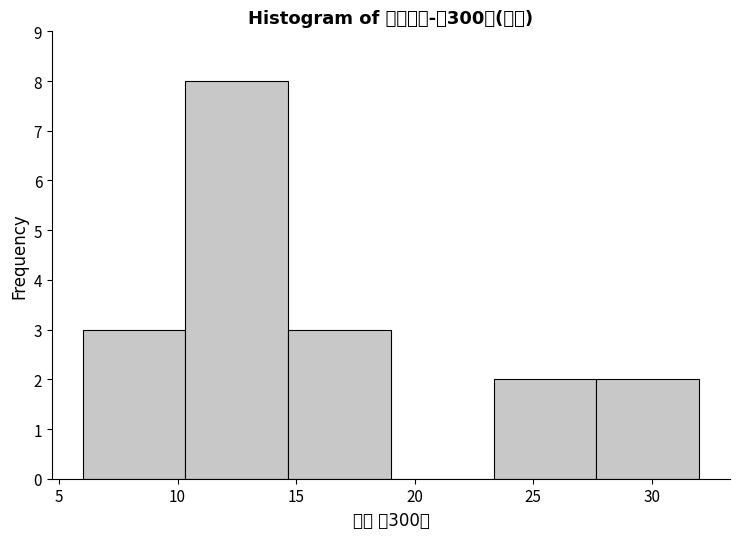

Reading left to right, transcribe this chart: for each bar, give the range it covers on the x-axis and its height. Neither the bar edges nor the heights are printed on the chart, so give them approximately, as read against the axes.

6.0 to 10.5: 3
10.5 to 14.5: 8
14.5 to 19.0: 3
19.0 to 23.5: 0
23.5 to 27.5: 2
27.5 to 32.0: 2